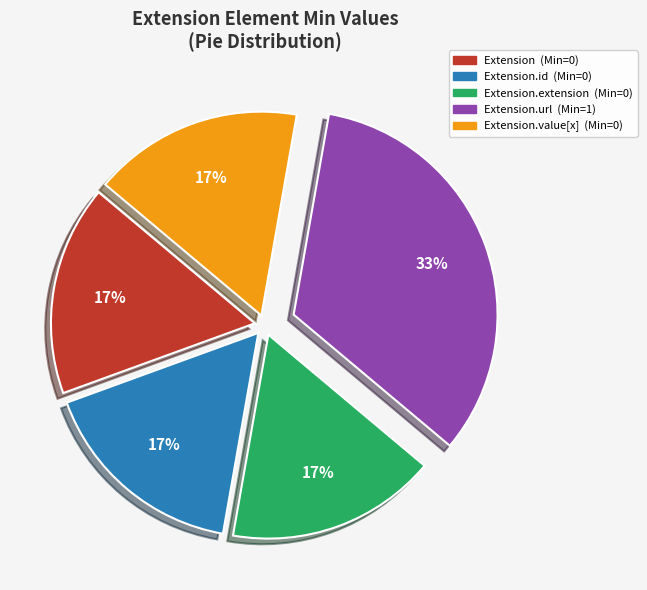

Is there a majority slice in this chart?

No